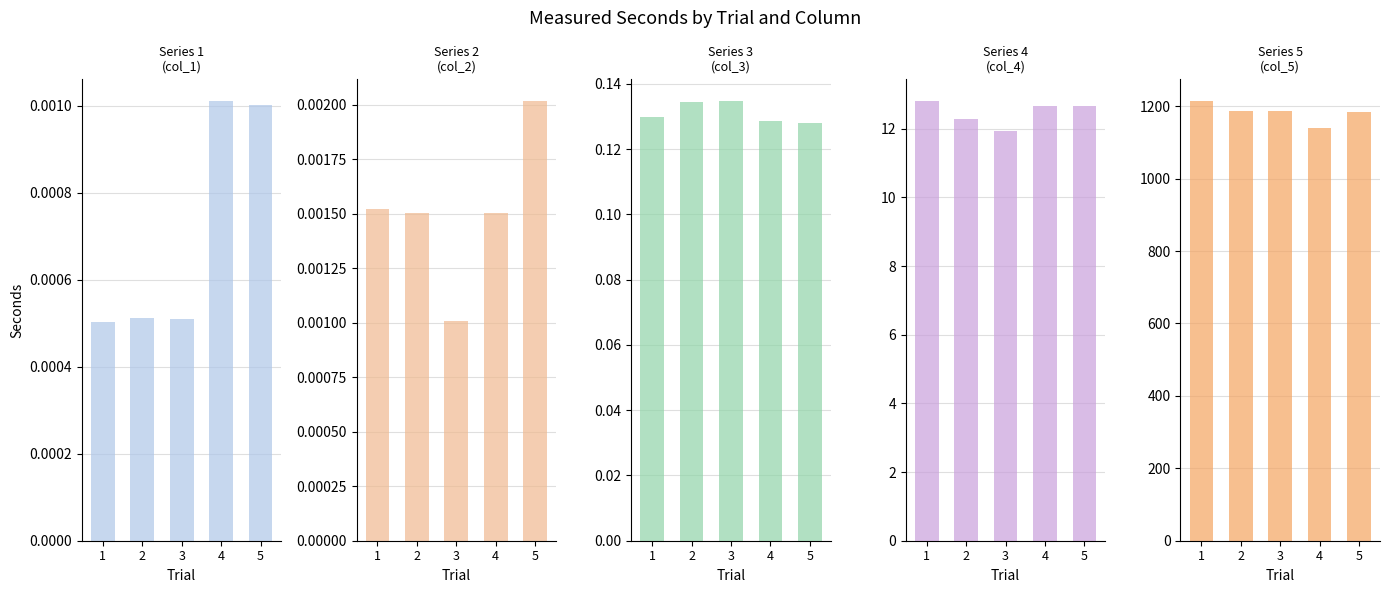

Rank the series by their maximum value, from lowest to highest.

col_1, col_2, col_3, col_4, col_5